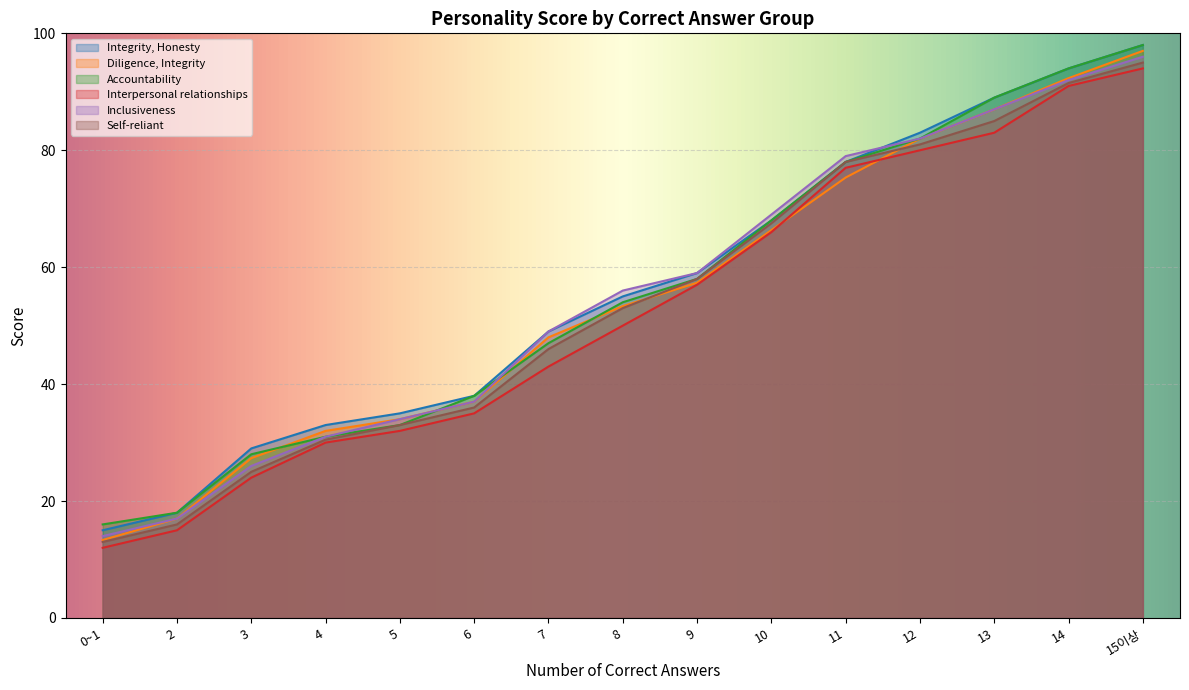

What is the sum of all Inclusiveness values?

828.0